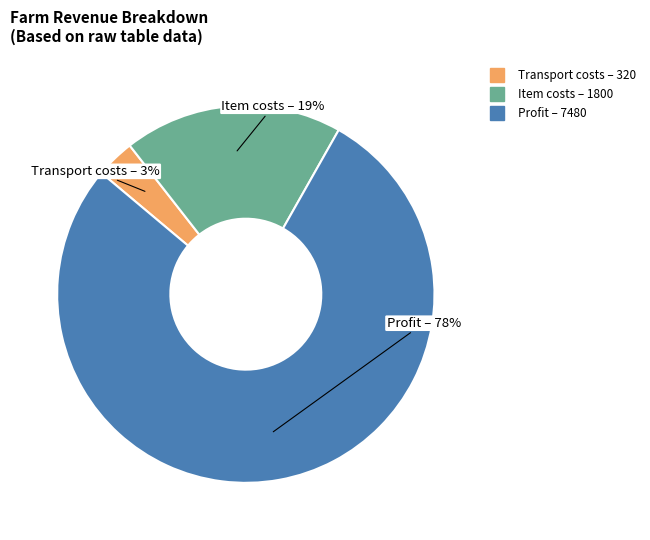

Count the number of slices in the pie.

3